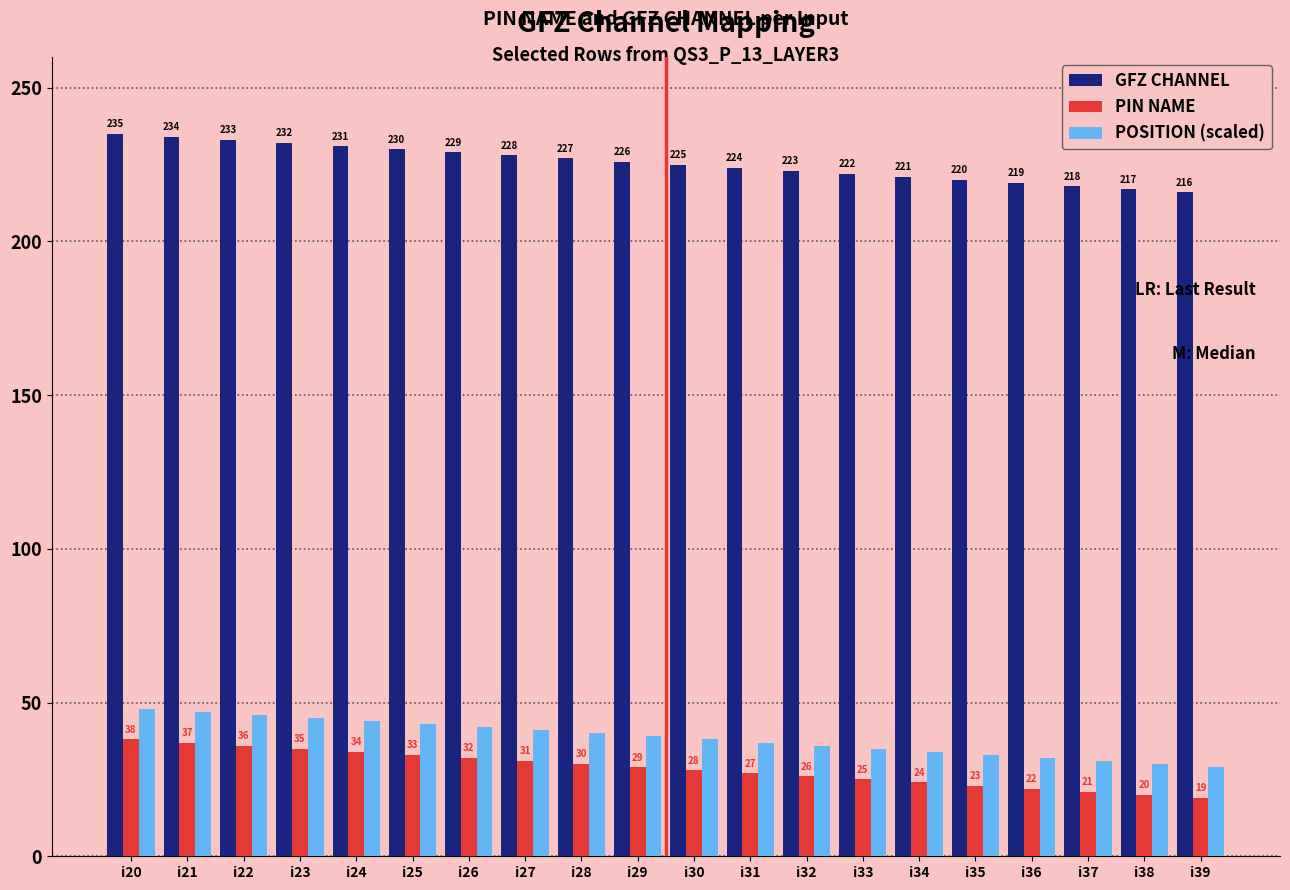

Which series has the largest total across all categories?

GFZ CHANNEL